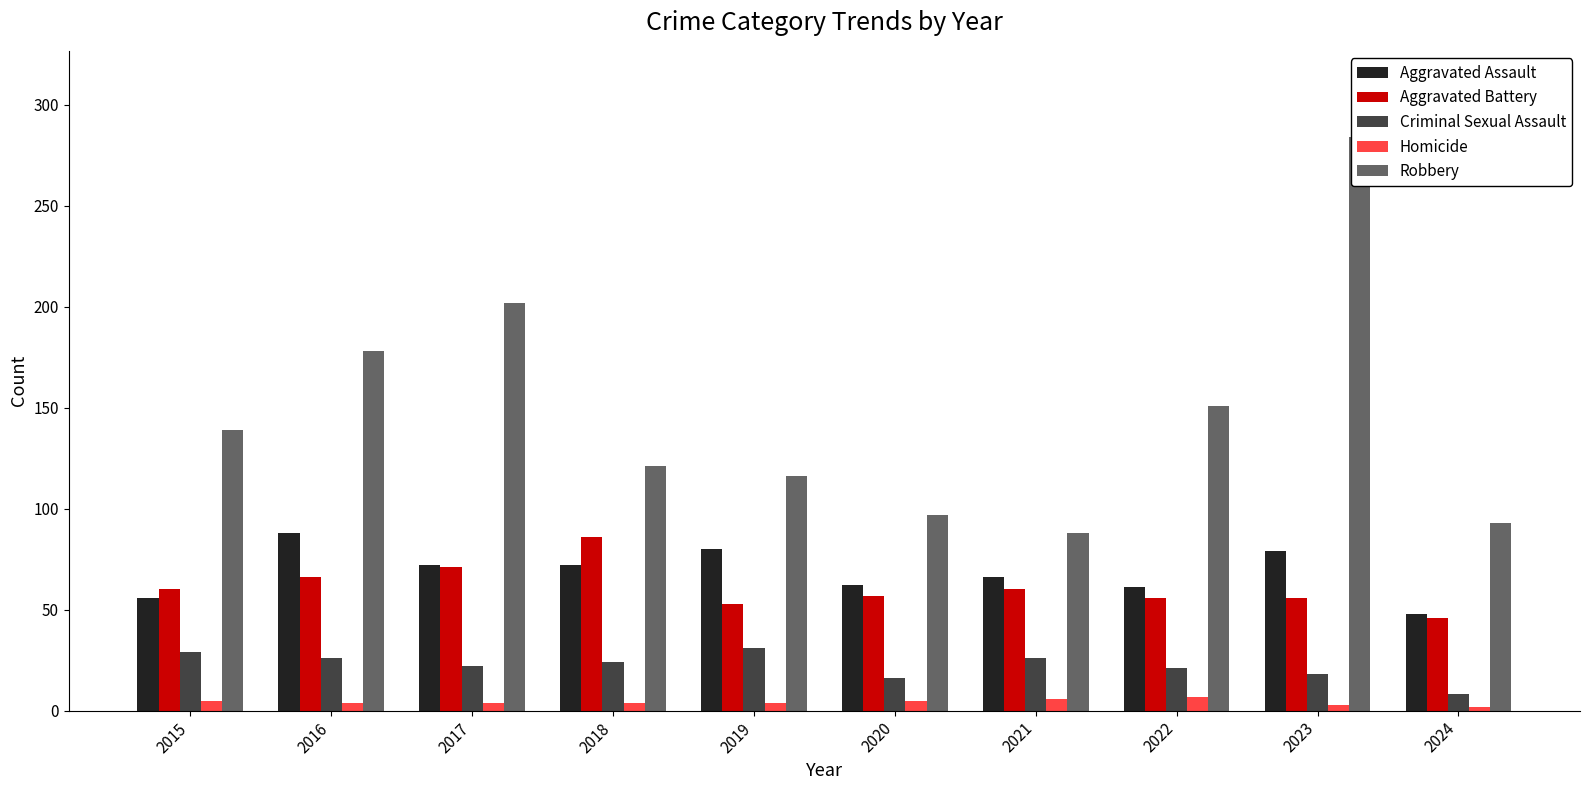

Read the Aggravated Assault value at 2016.

88